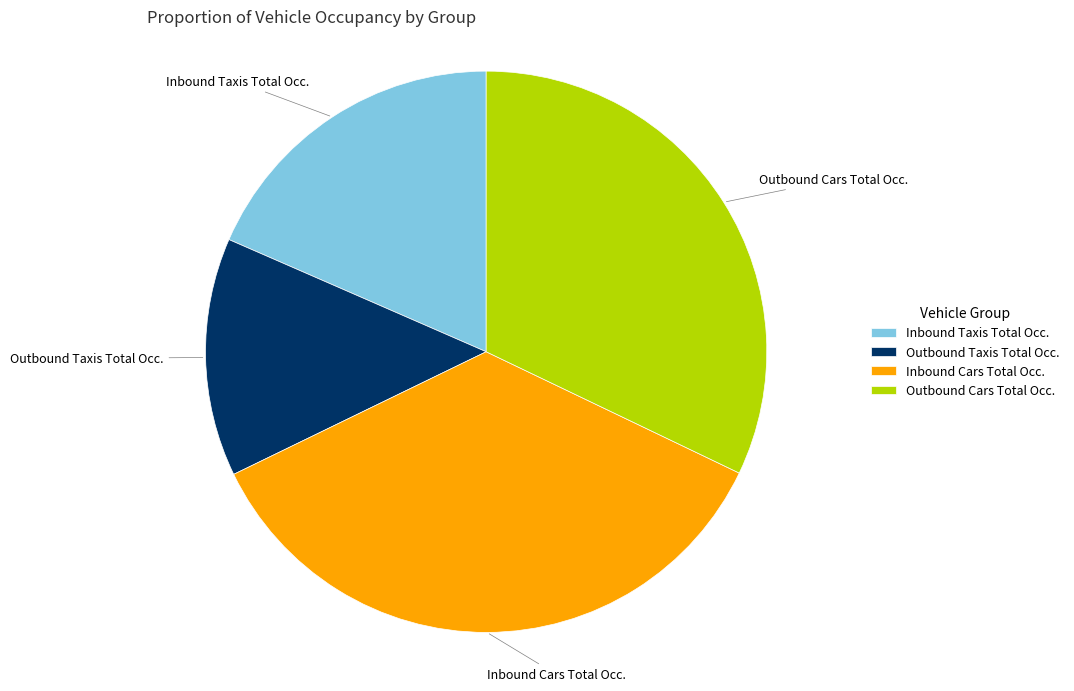

What is the smallest slice in the pie chart?

Outbound Taxis Total Occ.